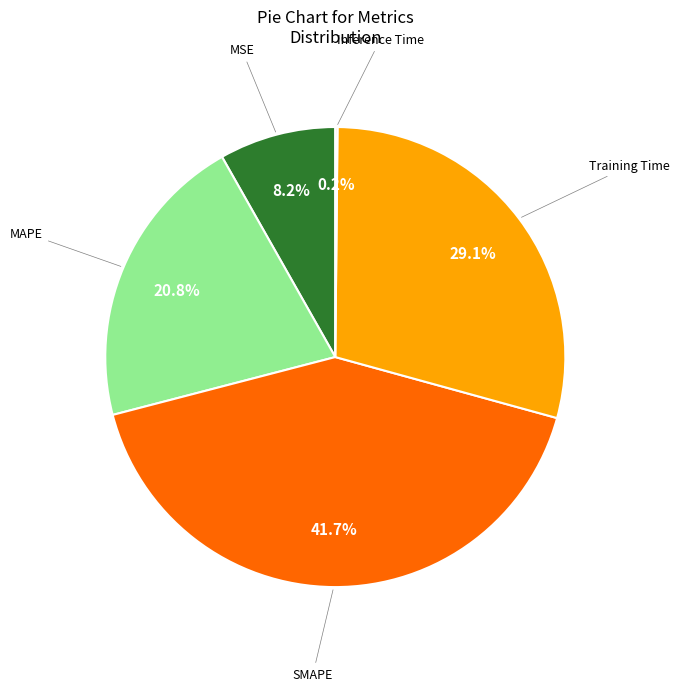

Is there any slice that represents more than half of the pie?

No